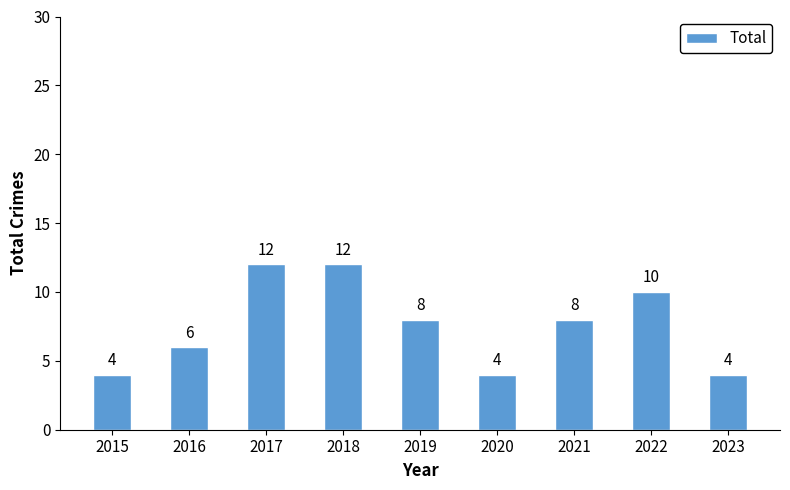

What is the average value?

8